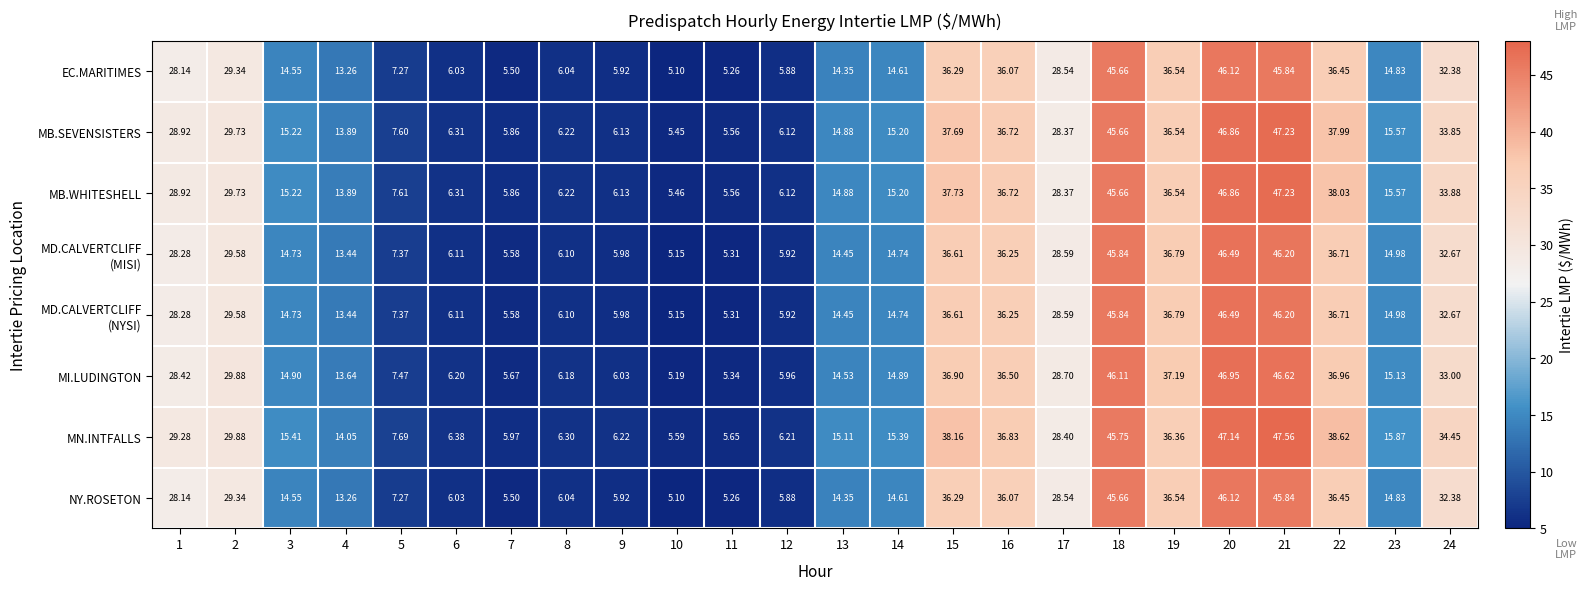

Which series has the largest total across all categories?

MN.INTFALLS